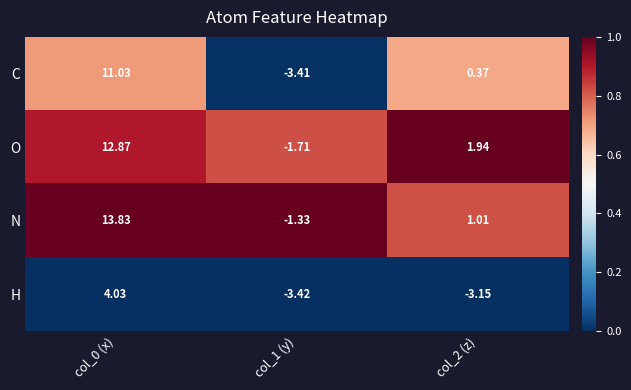

Which series has the largest range (max minus min)?

N